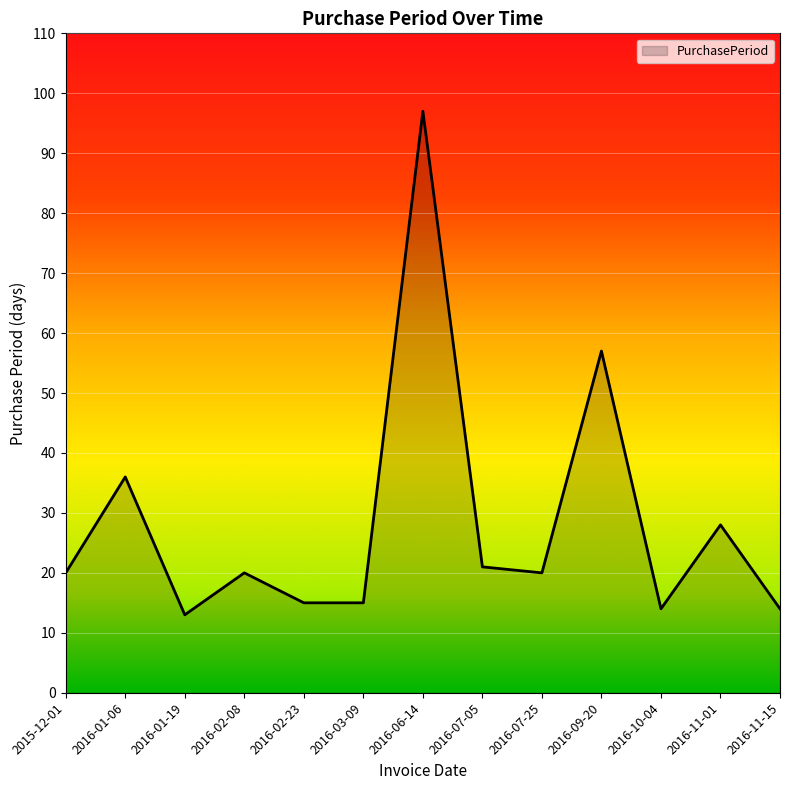

What is the change in value from 2016-07-25 to 2016-11-15?

-6